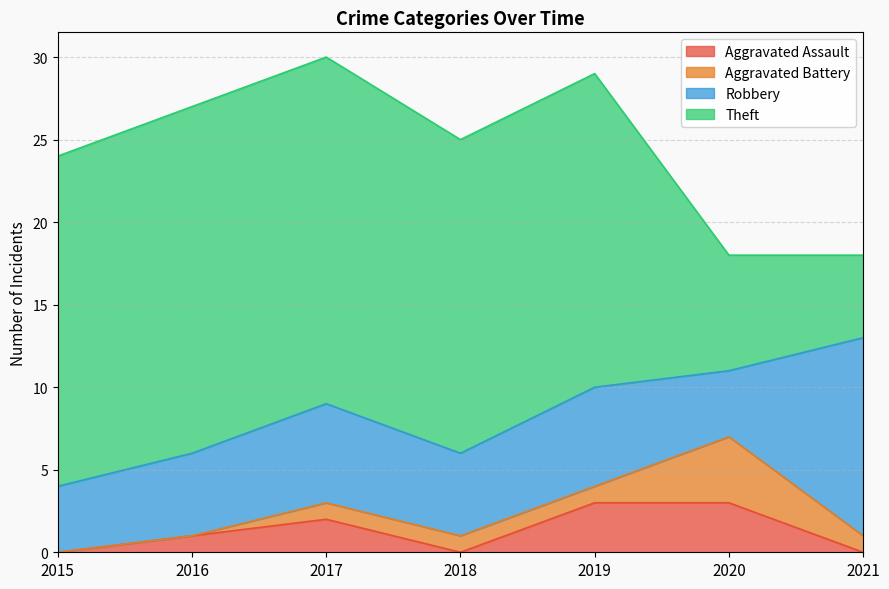

Reading right to left, list all the values displayed in this chart.

Aggravated Assault: 0	3	3	0	2	1	0
Aggravated Battery: 1	4	1	1	1	0	0
Robbery: 12	4	6	5	6	5	4
Theft: 5	7	19	19	21	21	20